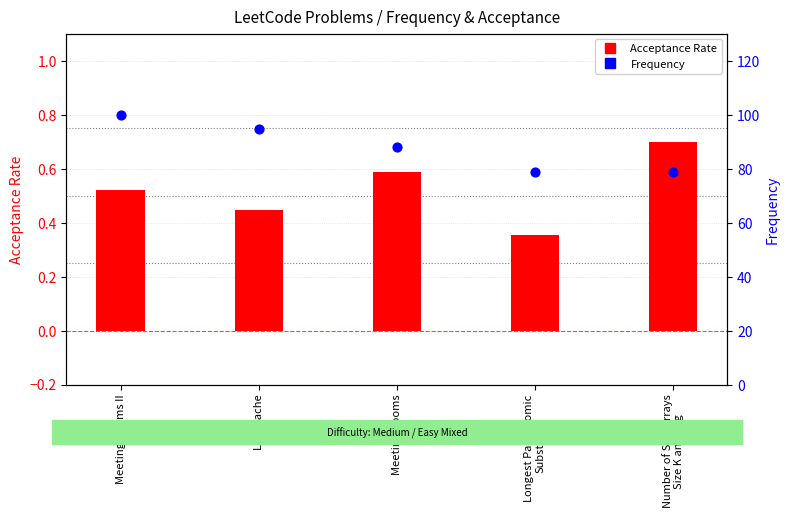

At which category is the sum across all series the highest?

Meeting Rooms II